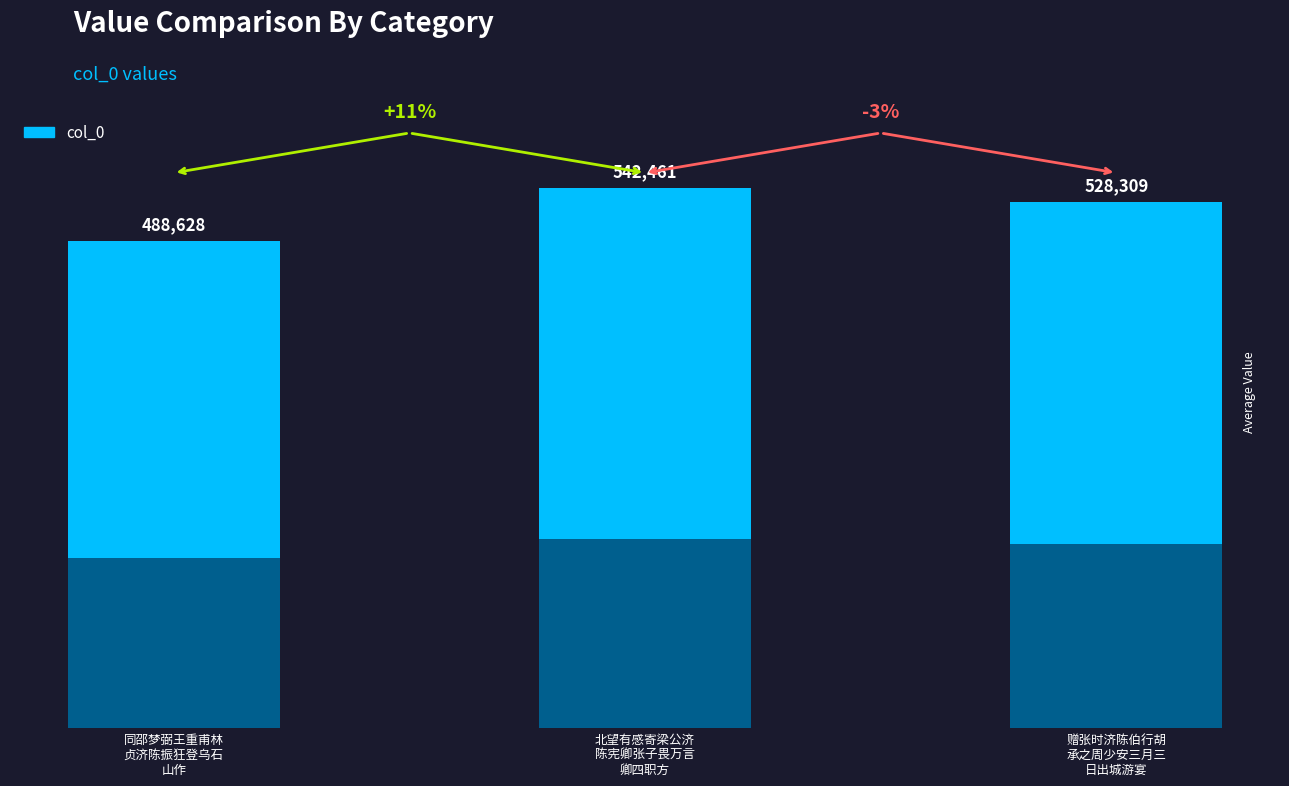

What is the change in value from 同邵梦弼王重甫林
贞济陈振狂登乌石
山作 to 北望有感寄梁公济
陈宪卿张子畏万言
卿四职方?

+53833